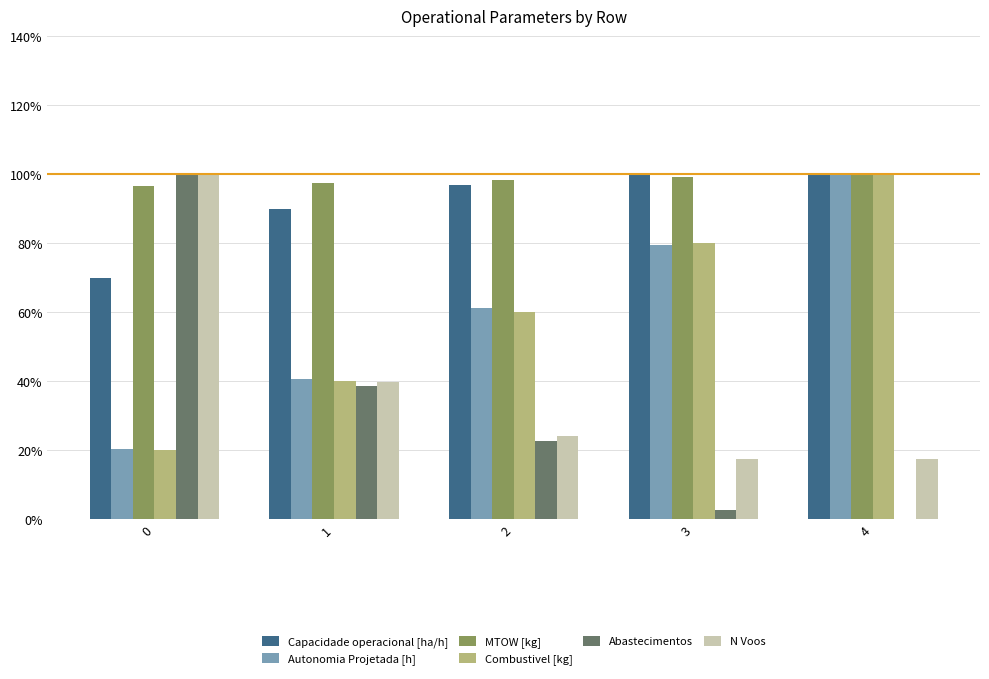

Which series changed the most between 2 and 4?

Combustivel [kg]